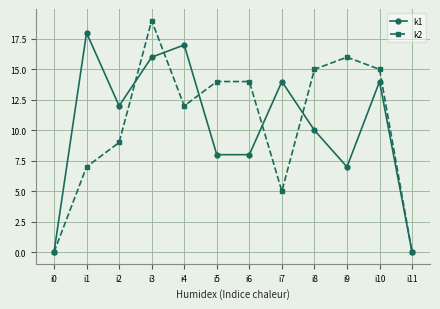

Is it true that k2 equals 10 at i0?

False